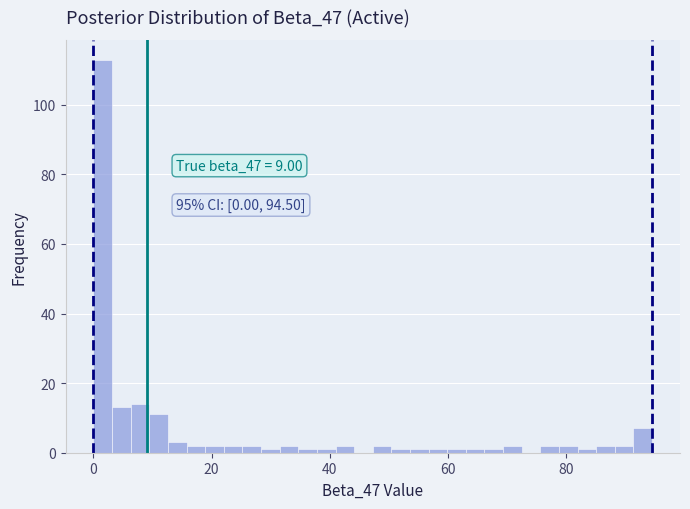

Read against the x-axis, roughly where is the centre of the tallest bar?

2